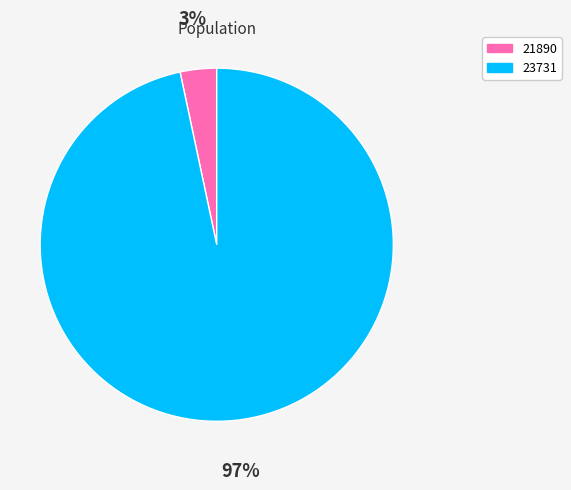

Between 23731 and 21890, which is larger?

23731